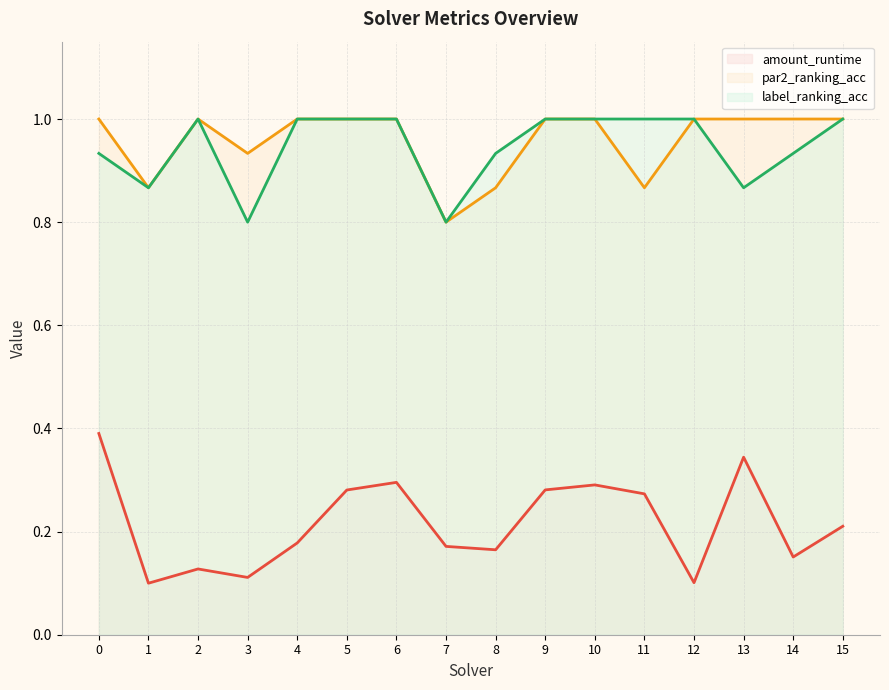

True or false: par2_ranking_acc (line) and label_ranking_acc (line) intersect in this chart.

False